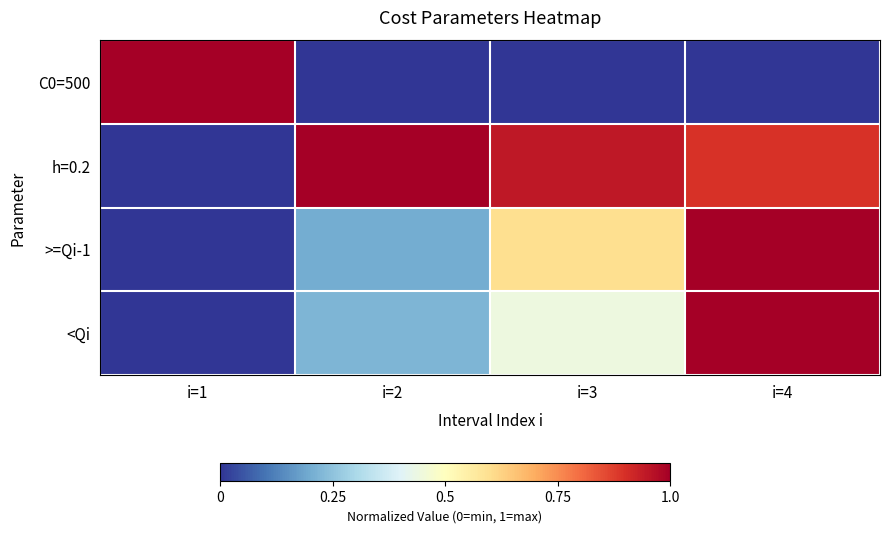

Reading left to right, extract all data points from this chart.

C0=500: i=1=1.0	i=2=0.0	i=3=0.0	i=4=0.0
h=0.2: i=1=0.0	i=2=1.0	i=3=0.9	i=4=0.9
>=Qi-1: i=1=0.0	i=2=0.2	i=3=0.6	i=4=1.0
<Qi: i=1=0.0	i=2=0.2	i=3=0.4	i=4=1.0